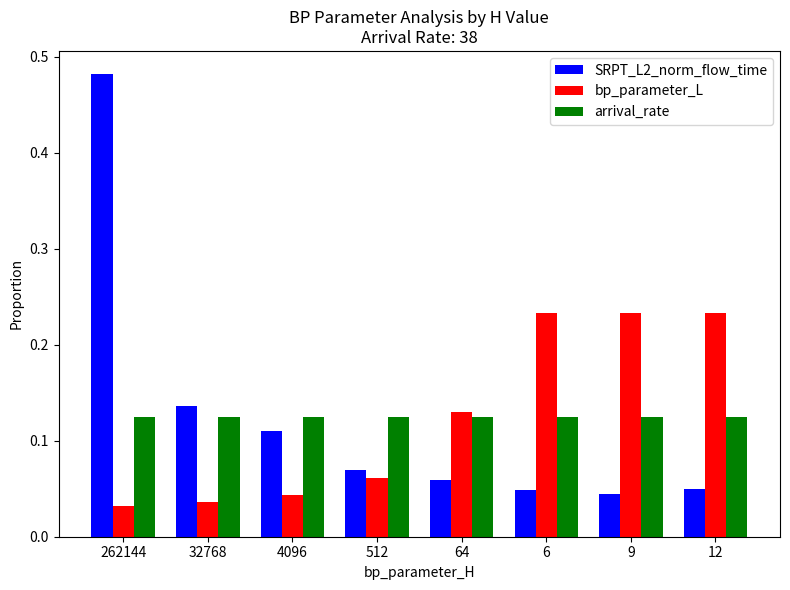

What is the difference between the maximum and minimum values in the SRPT_L2_norm_flow_time series?

0.4